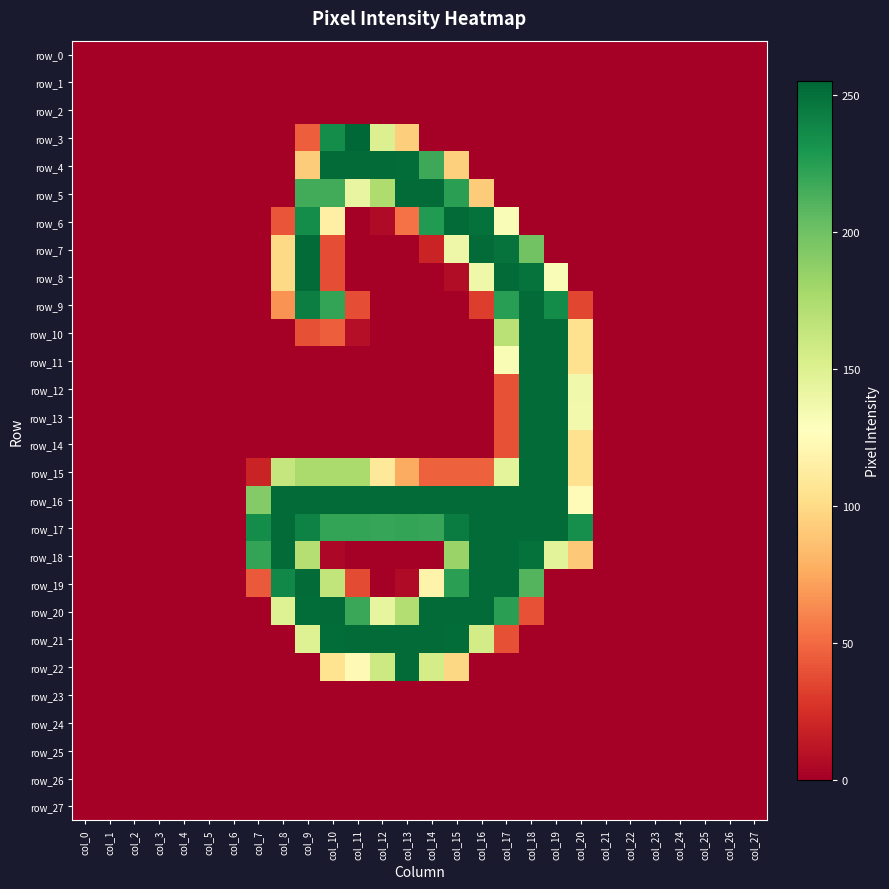

What is the maximum value shown in the chart?

255